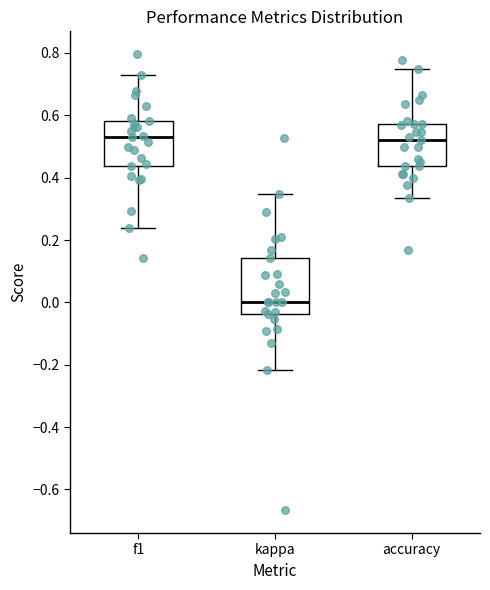

Reading left to right, transcribe this box plot: for each box, give where its median line is, the range the box spans, and where its two whiskers end, as read against the y-axis. The values are not printed on the chart, so give them approximately, as read against the axis.

f1: median 0.54, box 0.44 to 0.58, whiskers 0.24 to 0.72
kappa: median 0.00, box -0.04 to 0.14, whiskers -0.22 to 0.34
accuracy: median 0.52, box 0.44 to 0.58, whiskers 0.34 to 0.76